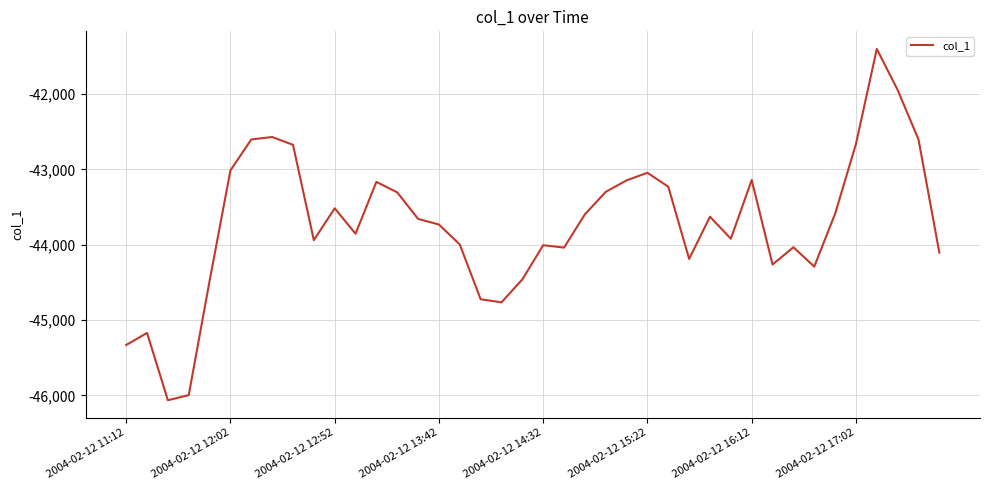

What is the minimum value shown in the chart?

-46064.1